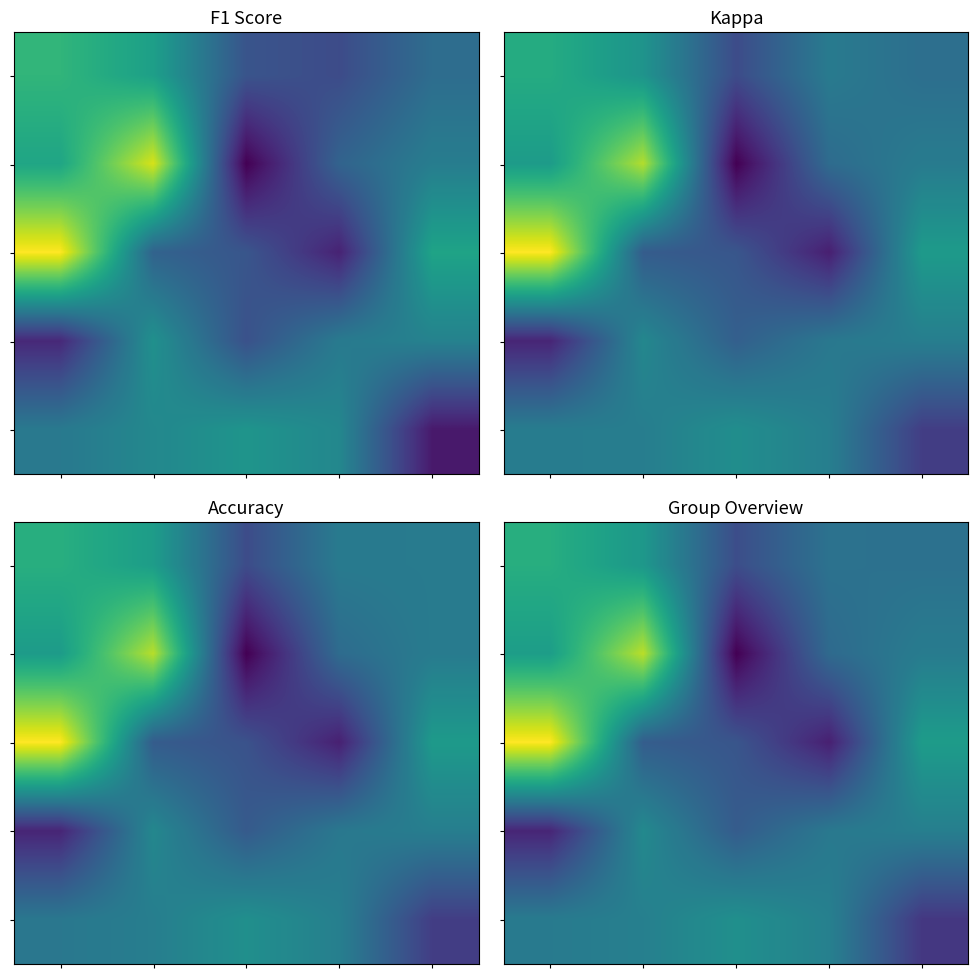

Which has a higher value, 3 or 2?

3